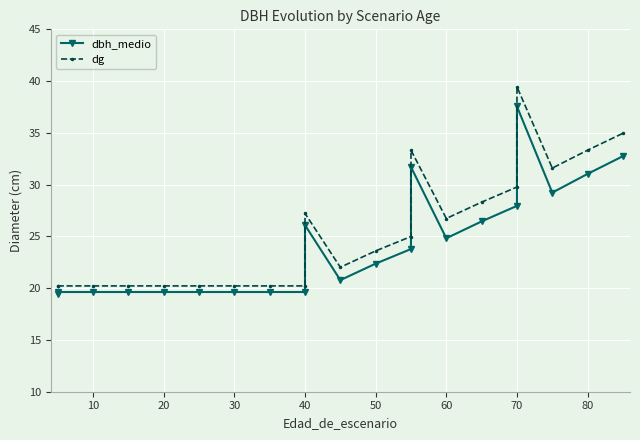

Does the chart display data point markers on the line(s)?

Yes